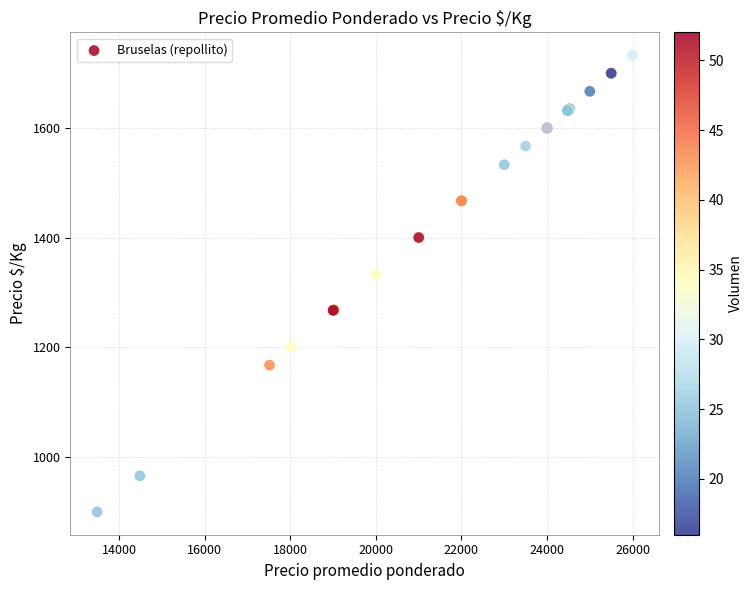

What Y value in the scatter plot is closest to 1316?

1333